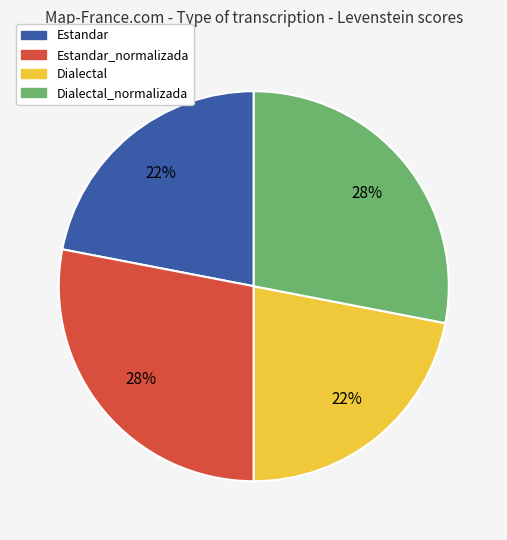

Is there a majority slice in this chart?

No